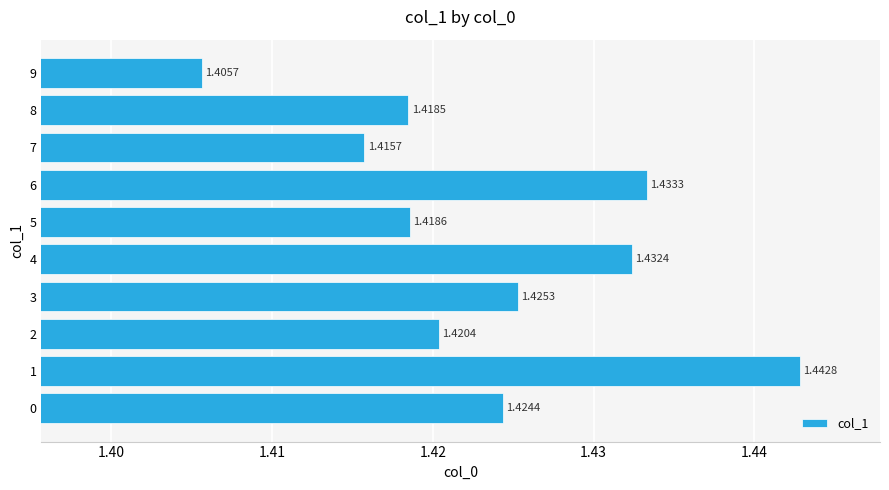

List the labels in order of value, smallest first.

9, 7, 8, 5, 2, 0, 3, 4, 6, 1